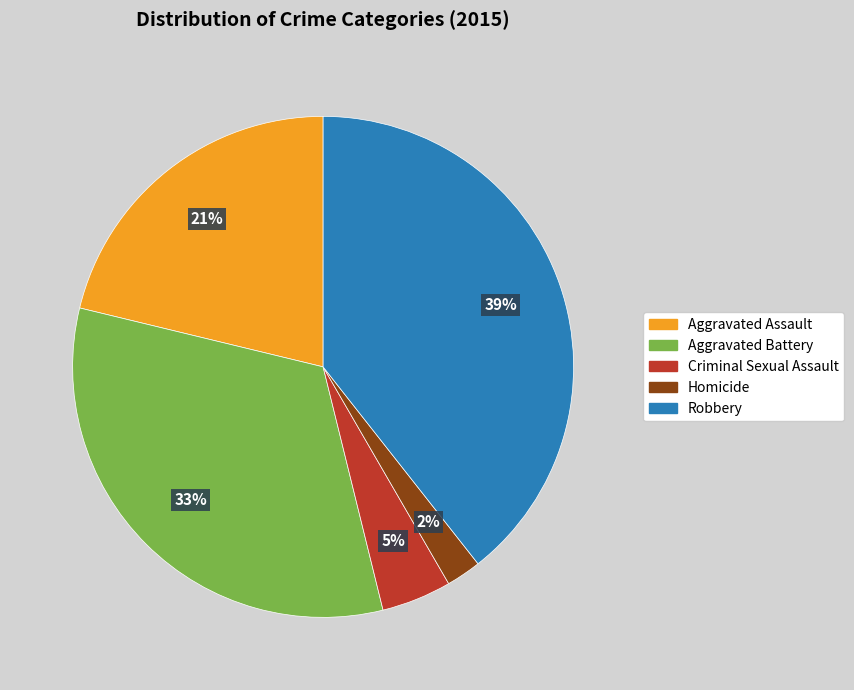

Count the number of slices in the pie.

5